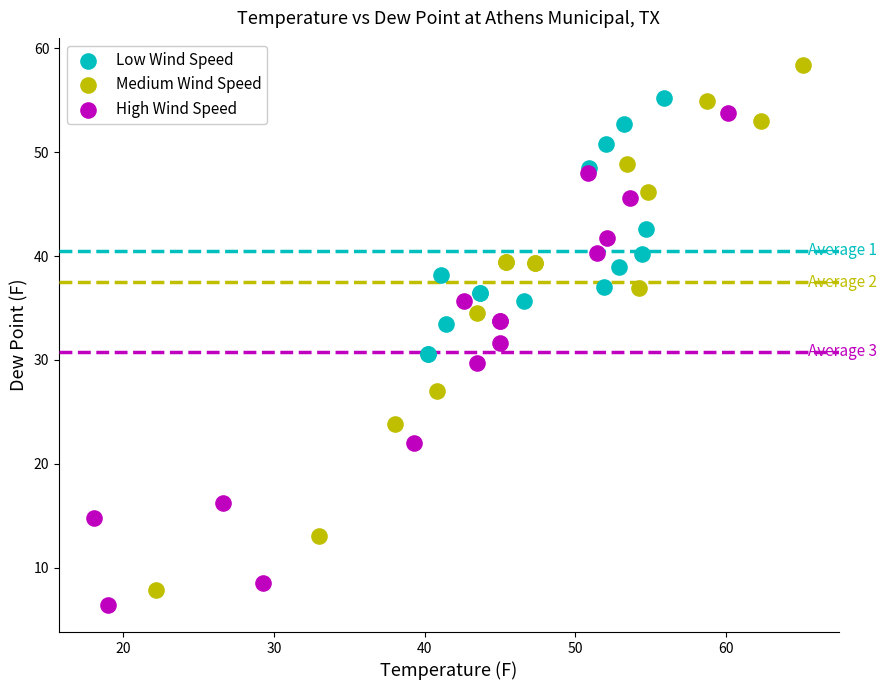

Which series reaches the maximum Y coordinate?

Medium Wind Speed